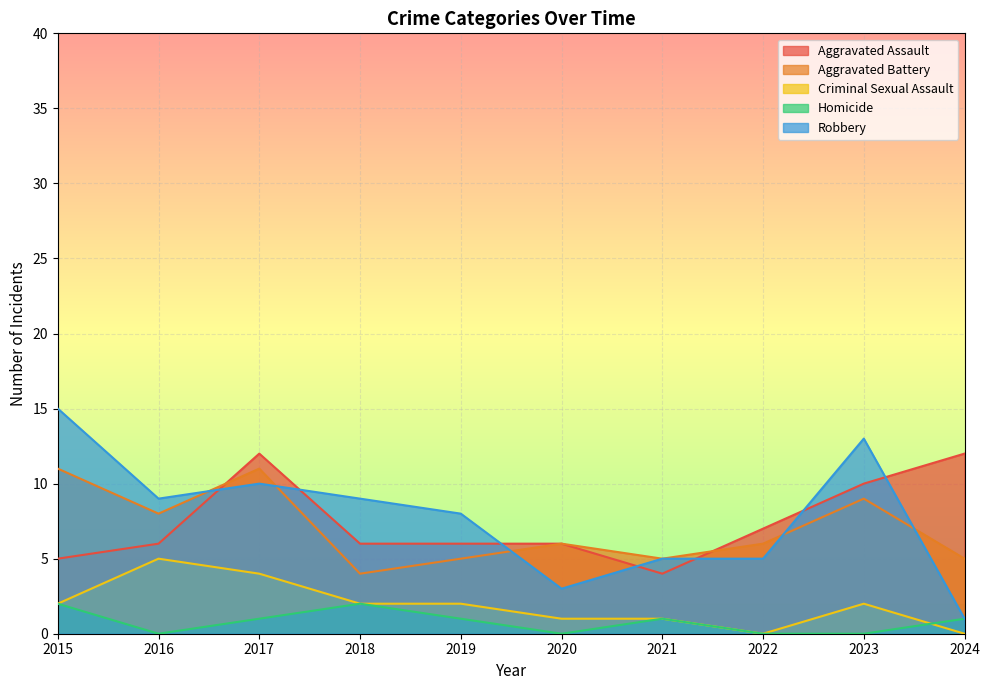

Is the value of Aggravated Battery at 2019 greater than the value of Robbery at 2023?

No